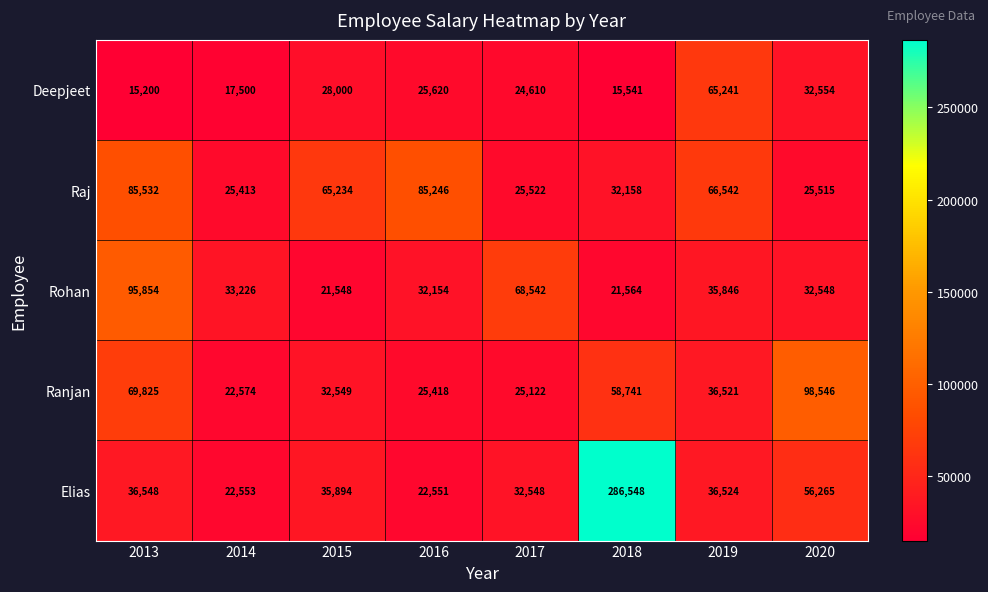

What is the sum of all Rohan values?

341282